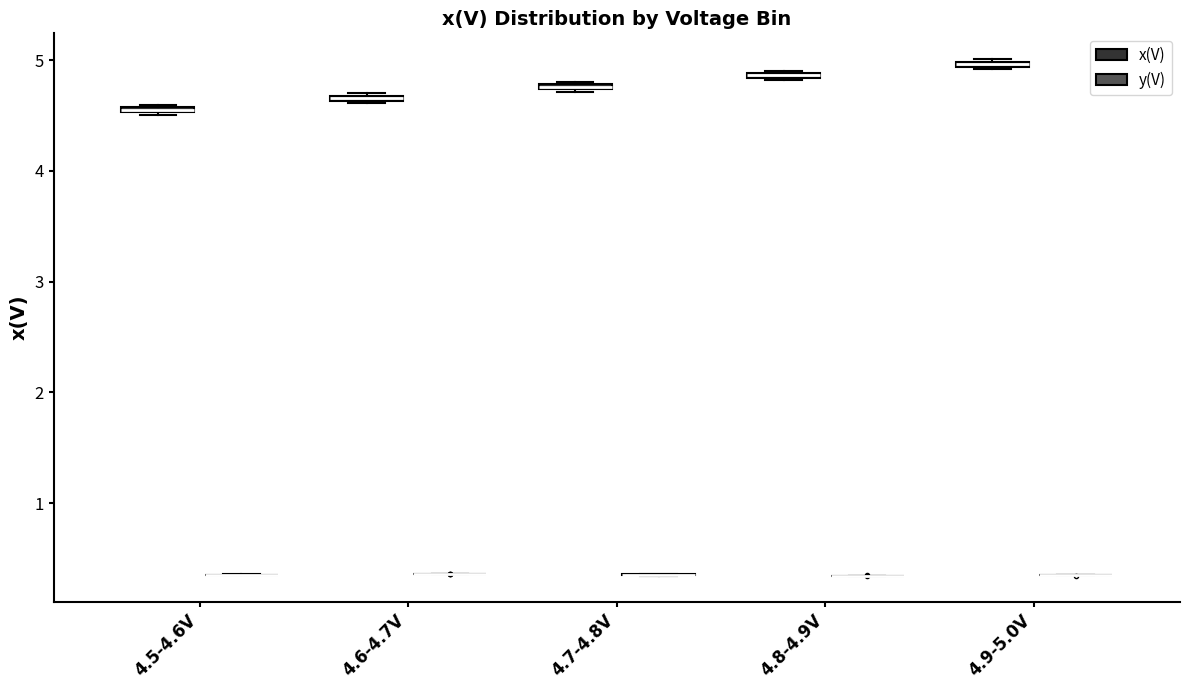

Where is the lower edge of the box for 4.8-4.9V (x(V)) on the y-axis? The values are not printed on the chart, so give them approximately, as read against the axis.

4.8